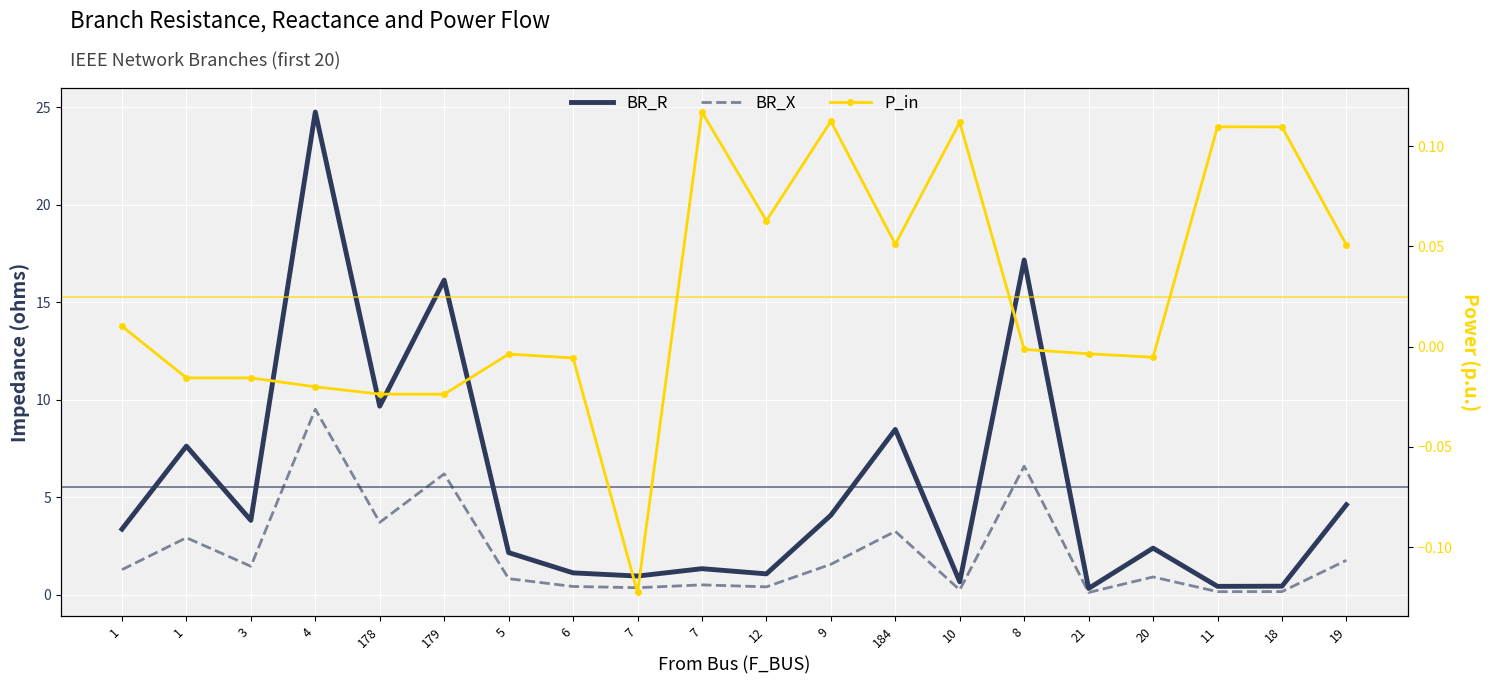

The BR_R series shows 0.7 at 11. True or false?

False